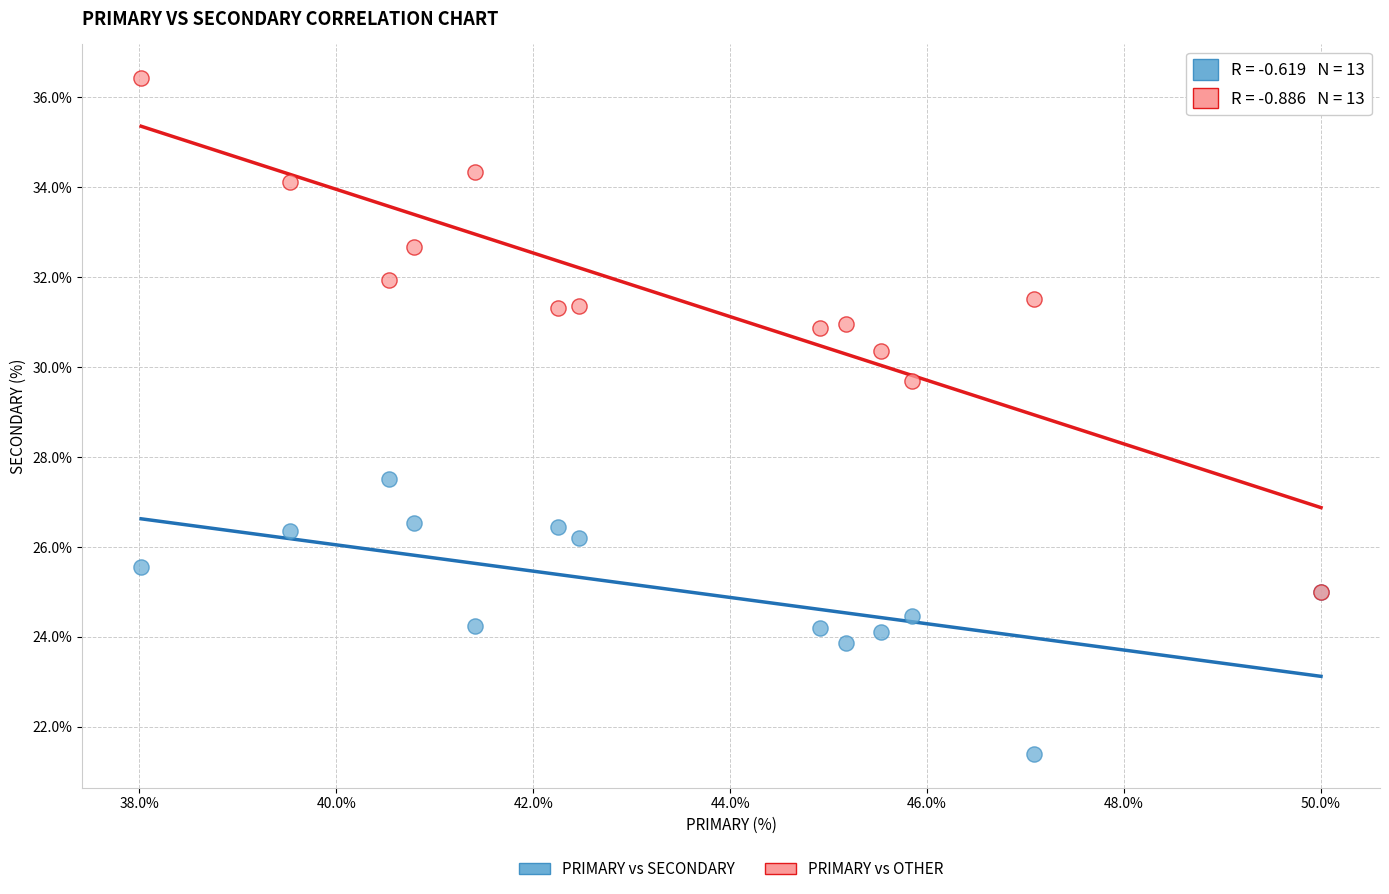

Across all series, what Y value is closest to 28?

27.5